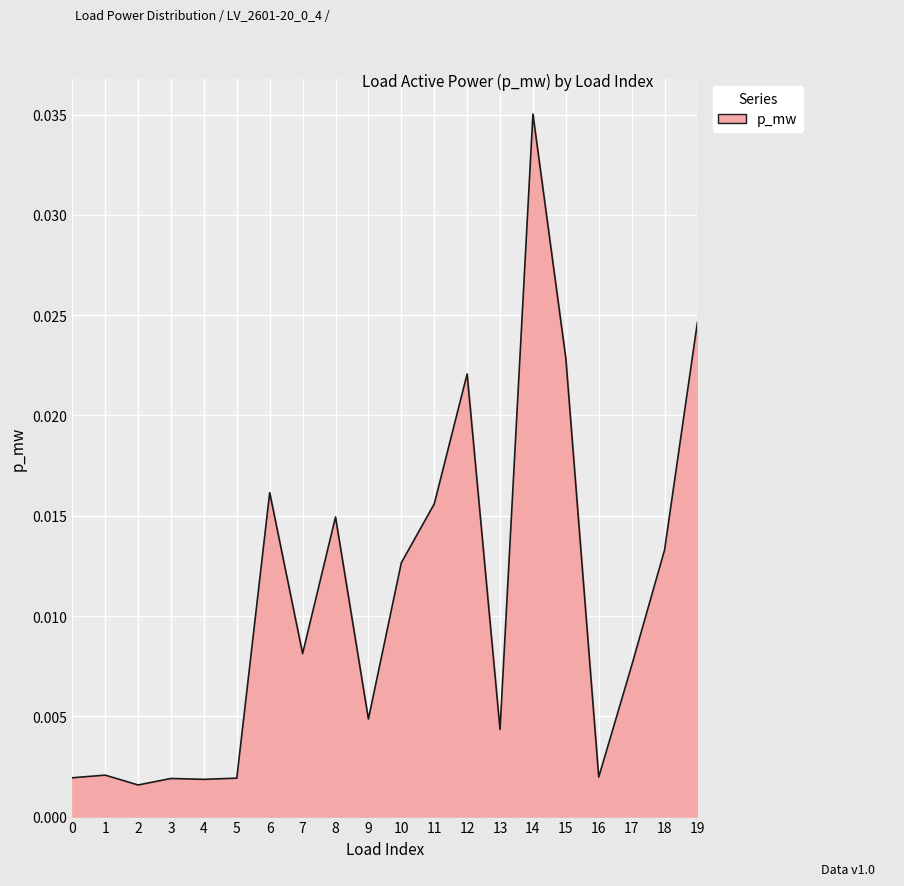

Where is the first local maximum?

1